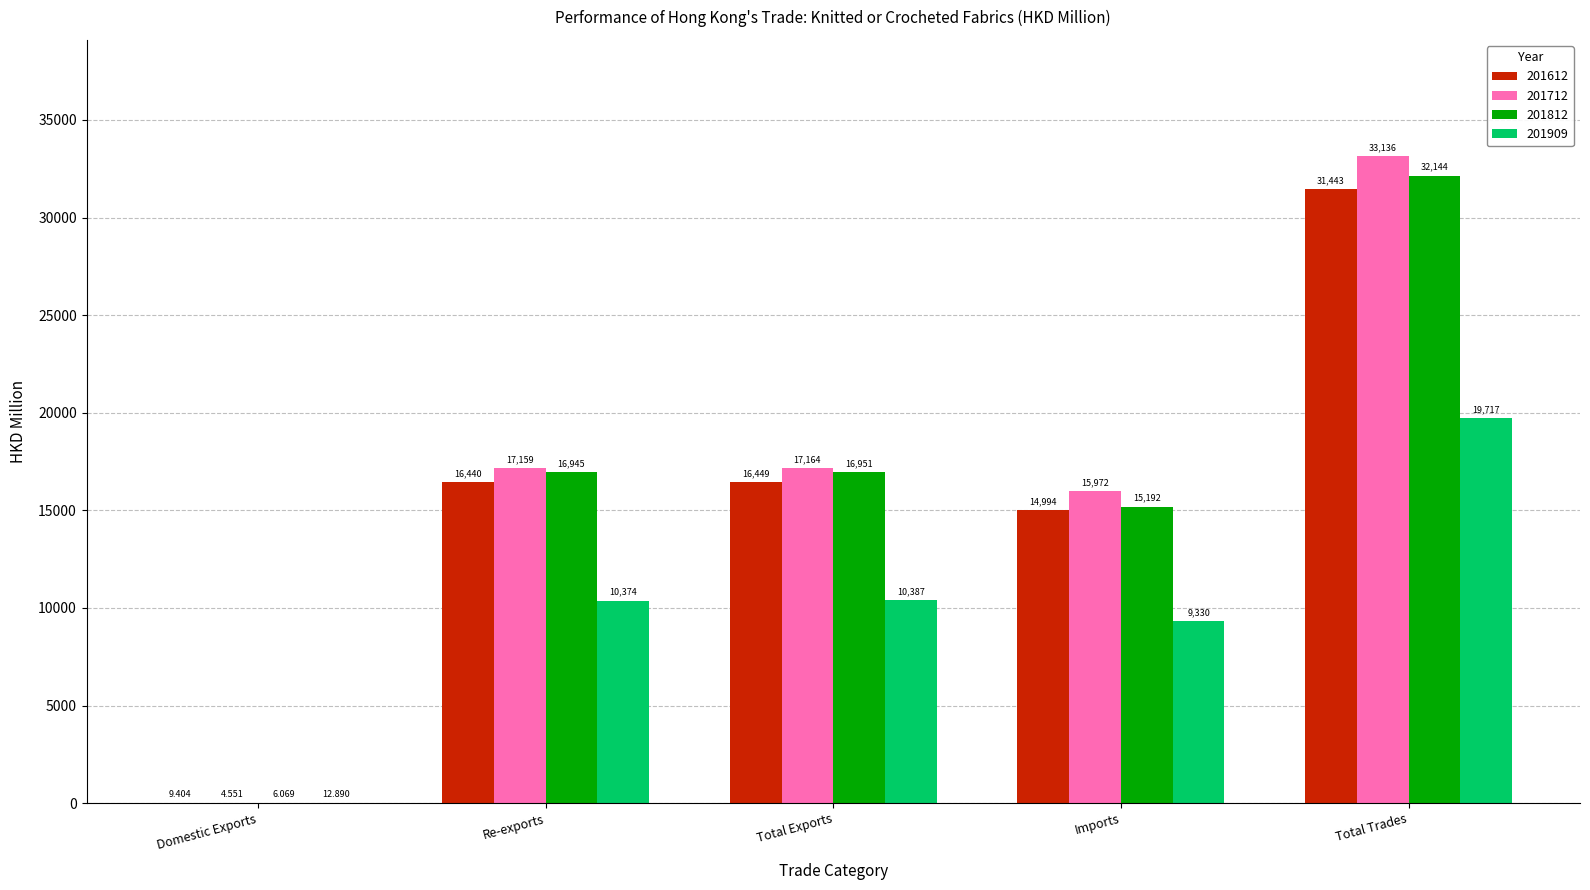

What is the difference between the 201612 values at Domestic Exports and Total Exports?

16440.0